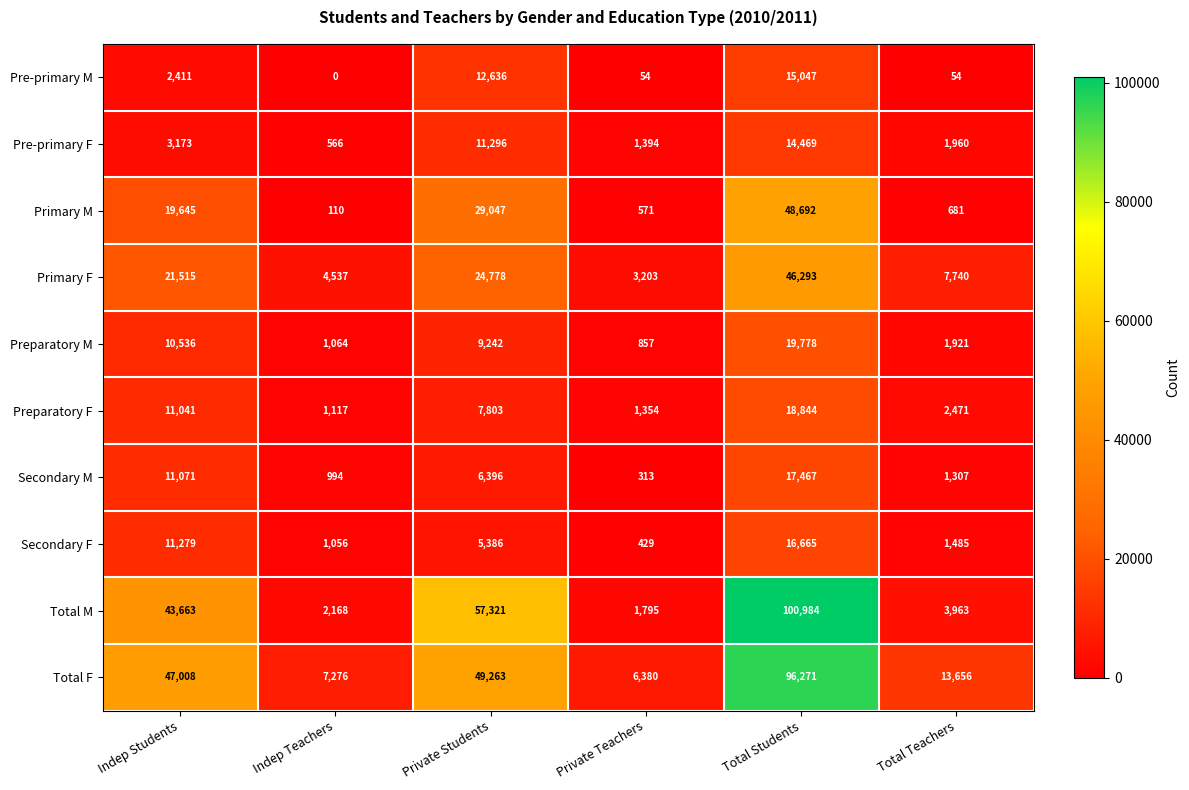

At which label does Secondary M reach its minimum?

Private Teachers